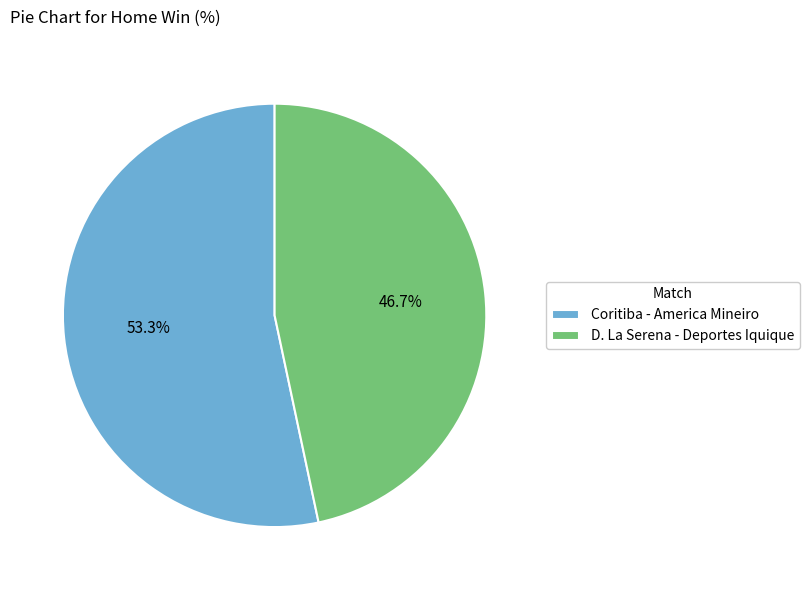

To the nearest percent, what is the difference between the D. La Serena - Deportes Iquique and Coritiba - America Mineiro slice percentages?

7%